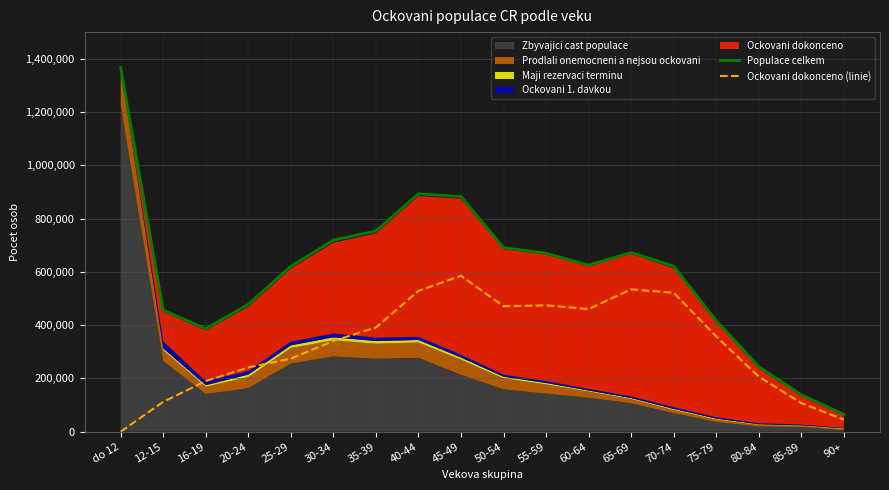

What is the lowest value of the Populace celkem series?

64899